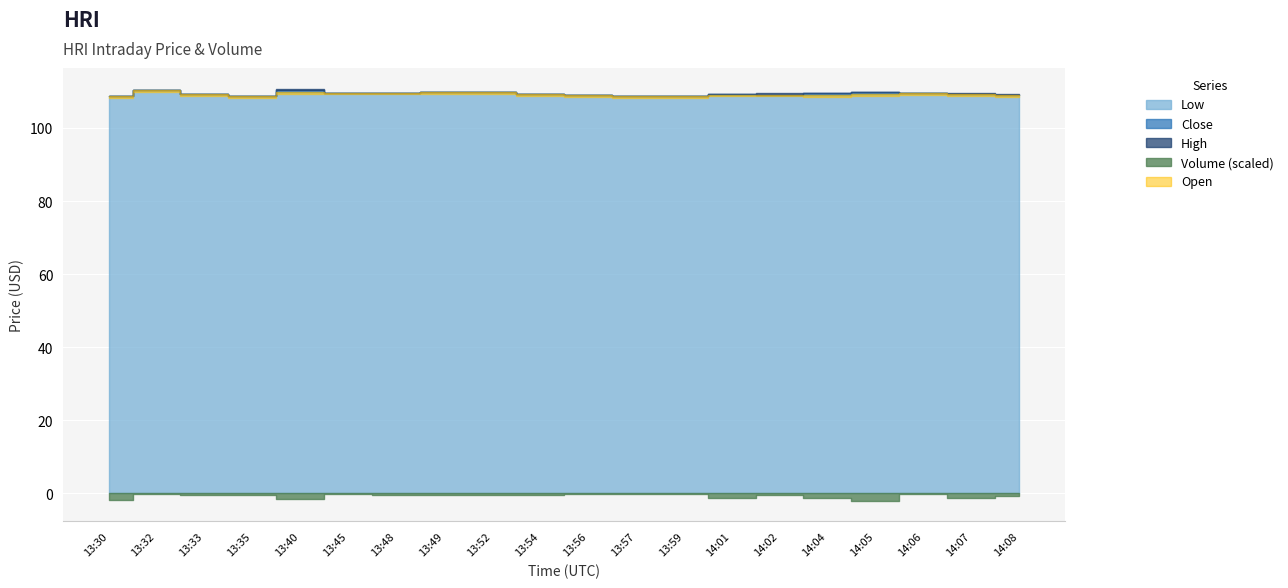

What is the sum of the Open values at 13:56 and 13:54?

218.2